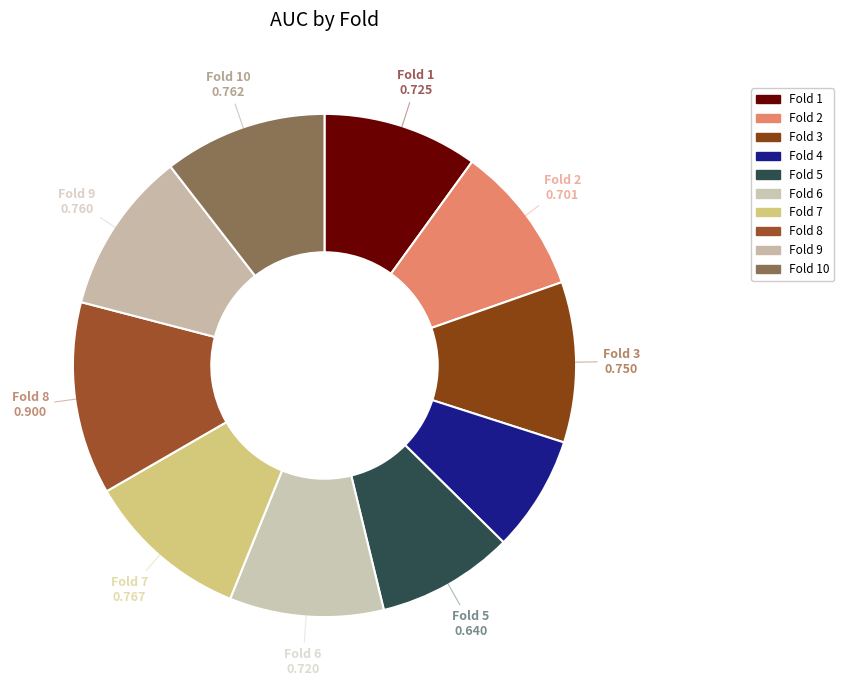

Count the number of slices in the pie.

10